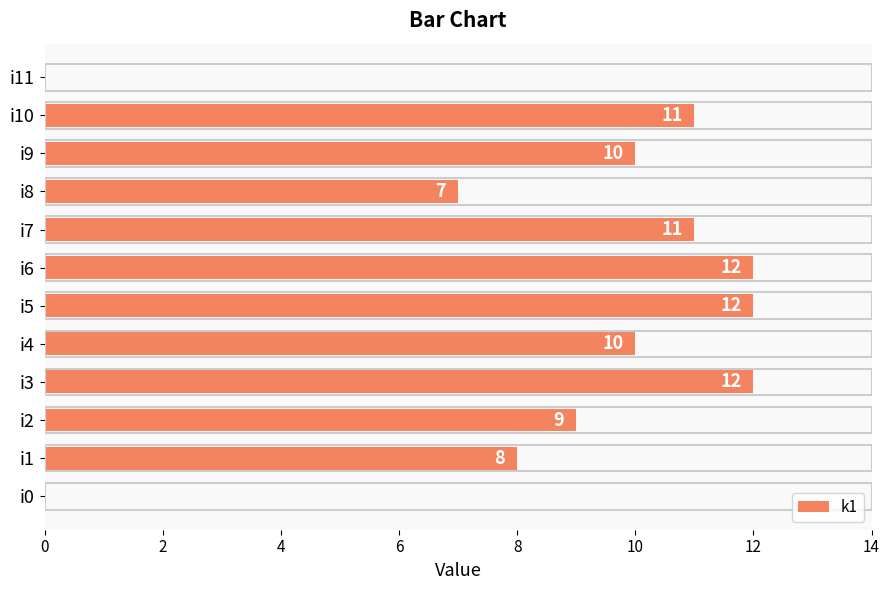

Which has a higher value, i5 or i9?

i5